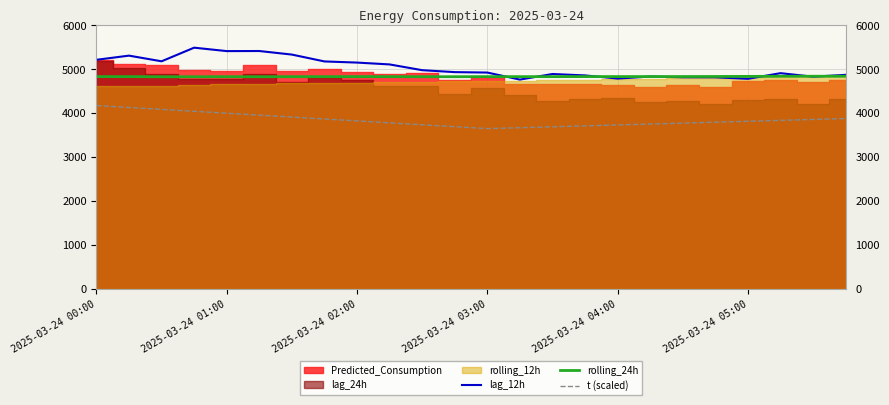

True or false: lag_12h and t (scaled) intersect in this chart.

False